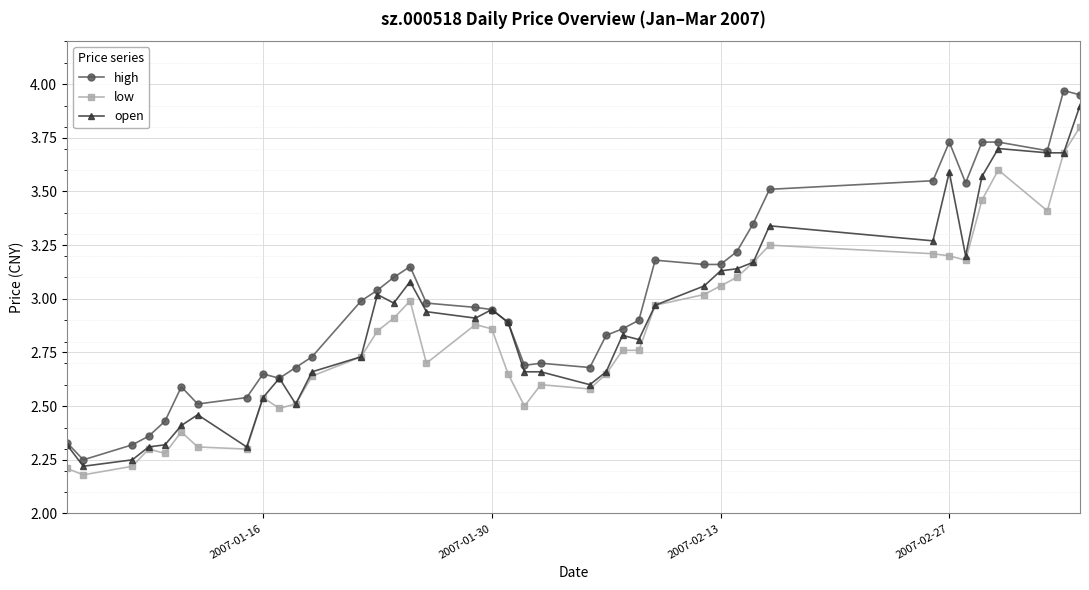

True or false: low and high intersect in this chart.

False